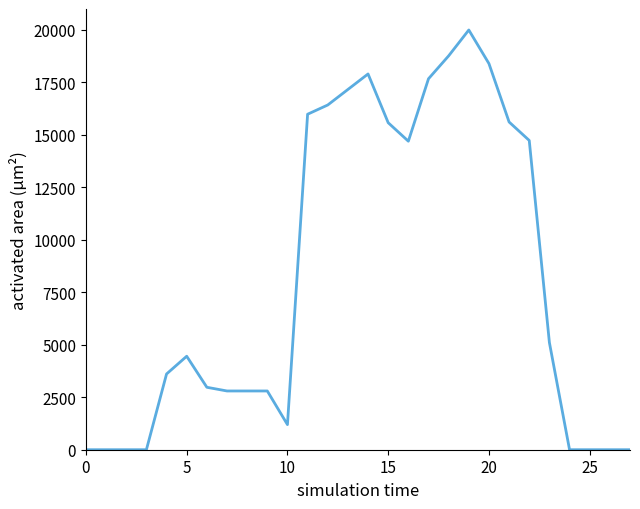

What is the maximum value shown in the chart?

20000.0